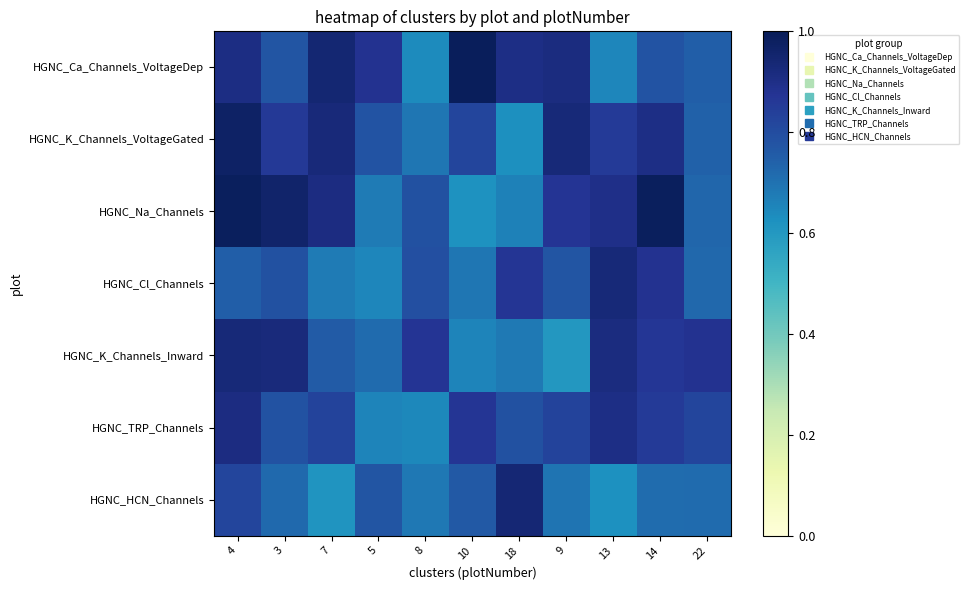

Reading right to left, what are all the values shown in this chart?

HGNC_Ca_Channels_VoltageDep: 22=0.7	14=0.8	13=0.7	9=0.9	18=0.9	10=1.0	8=0.6	5=0.9	7=0.9	3=0.8	4=0.9
HGNC_K_Channels_VoltageGated: 22=0.7	14=0.9	13=0.9	9=0.9	18=0.6	10=0.8	8=0.7	5=0.8	7=0.9	3=0.9	4=1.0
HGNC_Na_Channels: 22=0.7	14=1.0	13=0.9	9=0.9	18=0.7	10=0.6	8=0.8	5=0.7	7=0.9	3=1.0	4=1.0
HGNC_Cl_Channels: 22=0.7	14=0.9	13=0.9	9=0.8	18=0.9	10=0.7	8=0.8	5=0.7	7=0.7	3=0.8	4=0.7
HGNC_K_Channels_Inward: 22=0.9	14=0.9	13=0.9	9=0.6	18=0.7	10=0.7	8=0.9	5=0.7	7=0.8	3=0.9	4=0.9
HGNC_TRP_Channels: 22=0.8	14=0.9	13=0.9	9=0.8	18=0.8	10=0.9	8=0.6	5=0.7	7=0.8	3=0.8	4=0.9
HGNC_HCN_Channels: 22=0.7	14=0.7	13=0.6	9=0.7	18=0.9	10=0.8	8=0.7	5=0.8	7=0.6	3=0.7	4=0.8